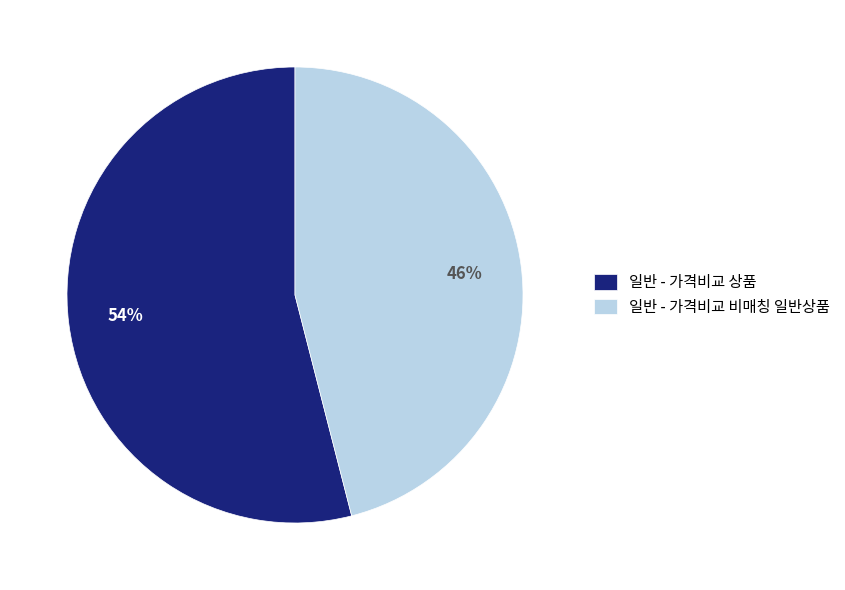

To the nearest percent, what is the combined percentage of 일반 - 가격비교 상품 and 일반 - 가격비교 비매칭 일반상품?

100%